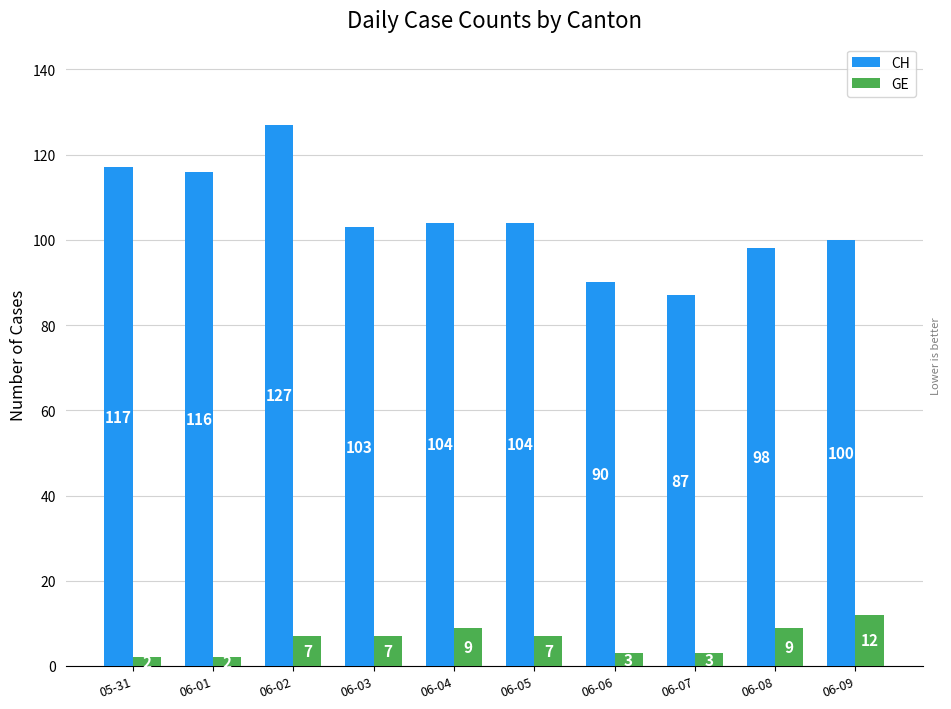

How many values in the CH series are below 104?

5